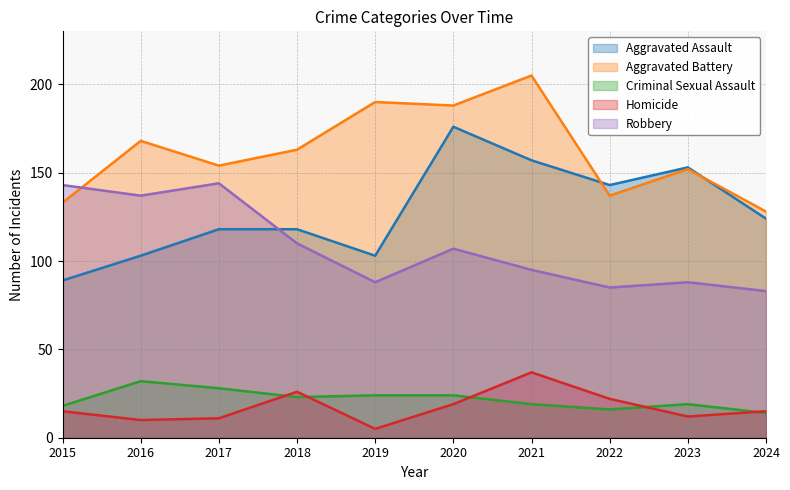

At which category is the sum across all series the highest?

2020